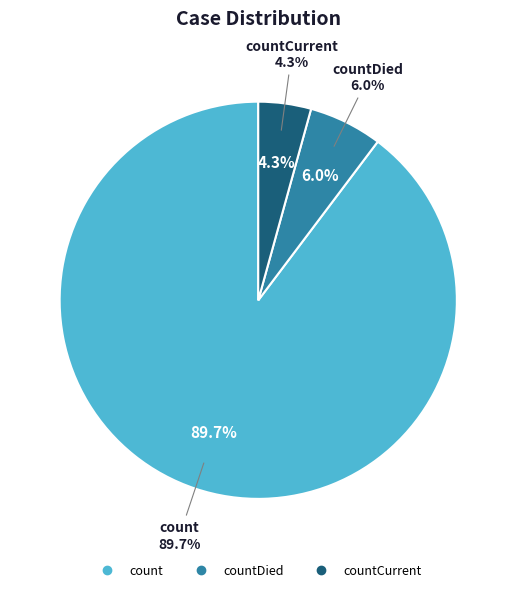

Is there any slice that represents more than half of the pie?

Yes